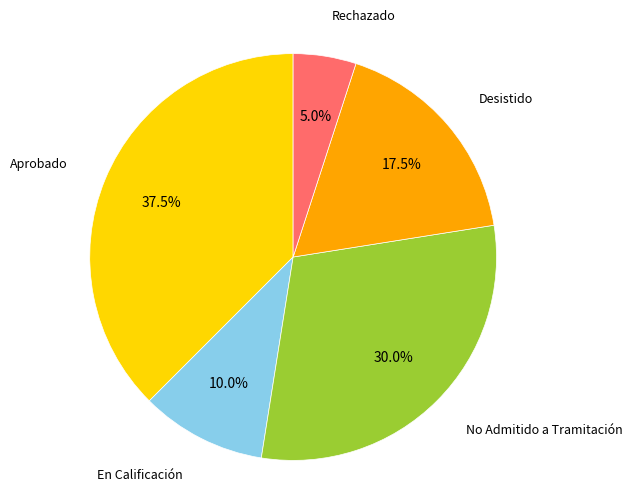

Is there a majority slice in this chart?

No